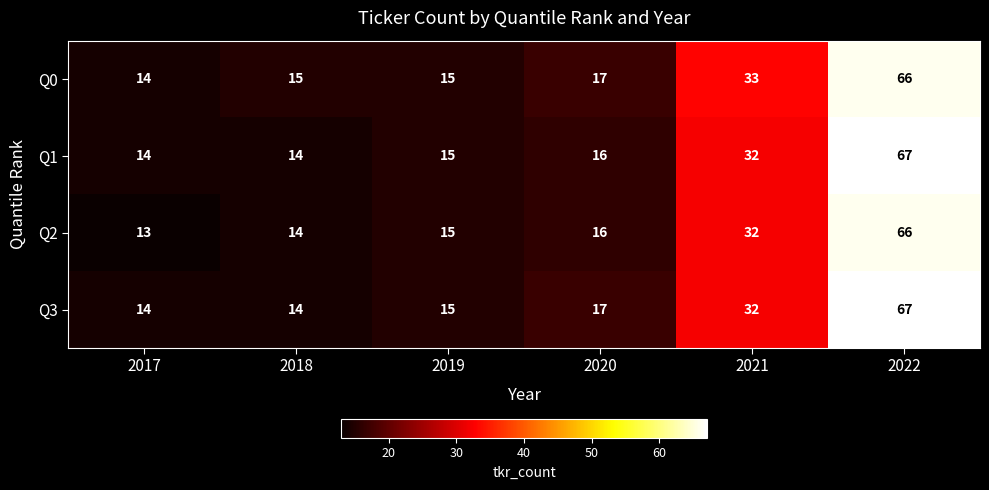

Rank the series by their average value, from lowest to highest.

Q2, Q1, Q3, Q0